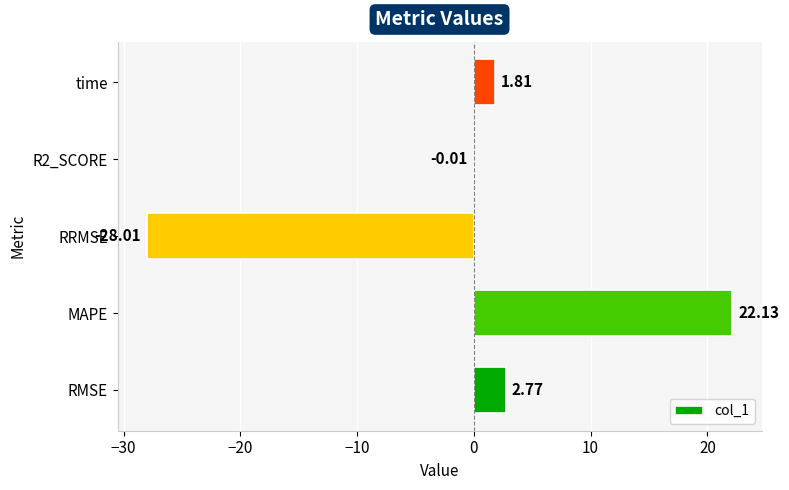

Are the bars grouped side by side (vs. stacked)?

No